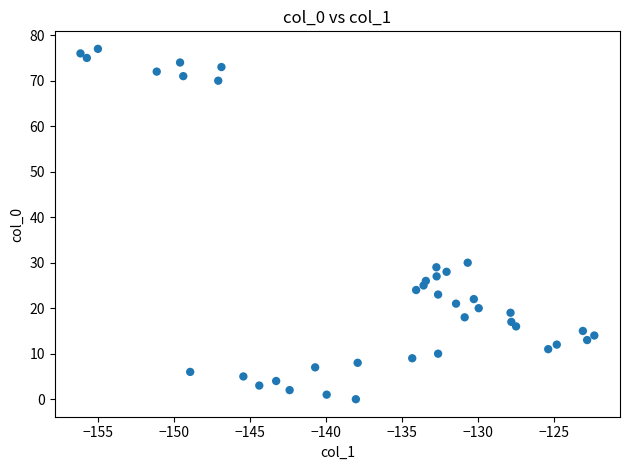

What is the range of Y values (max minus min)?

77